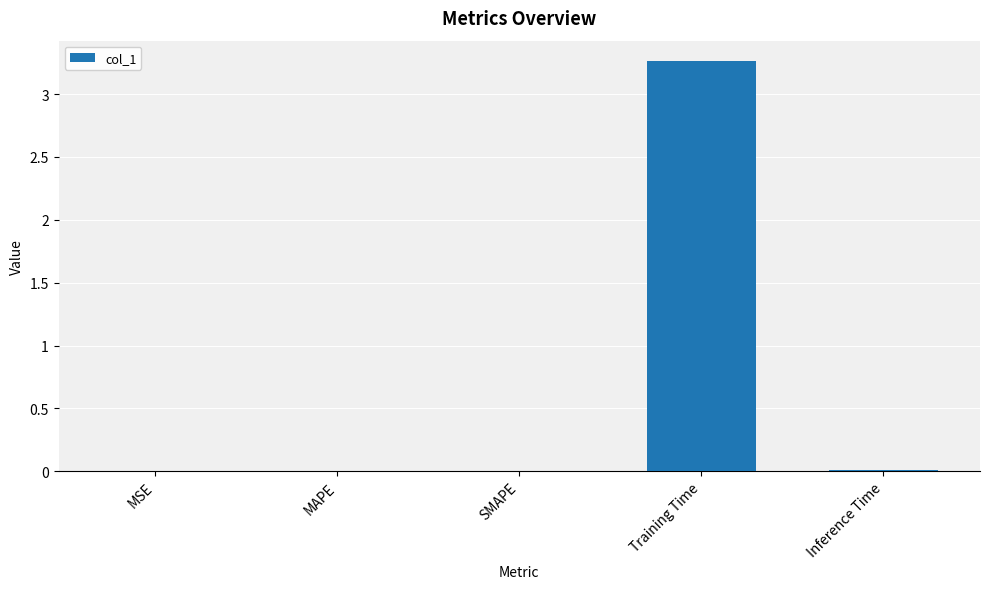

At which category does the chart reach its peak across all series?

Training Time